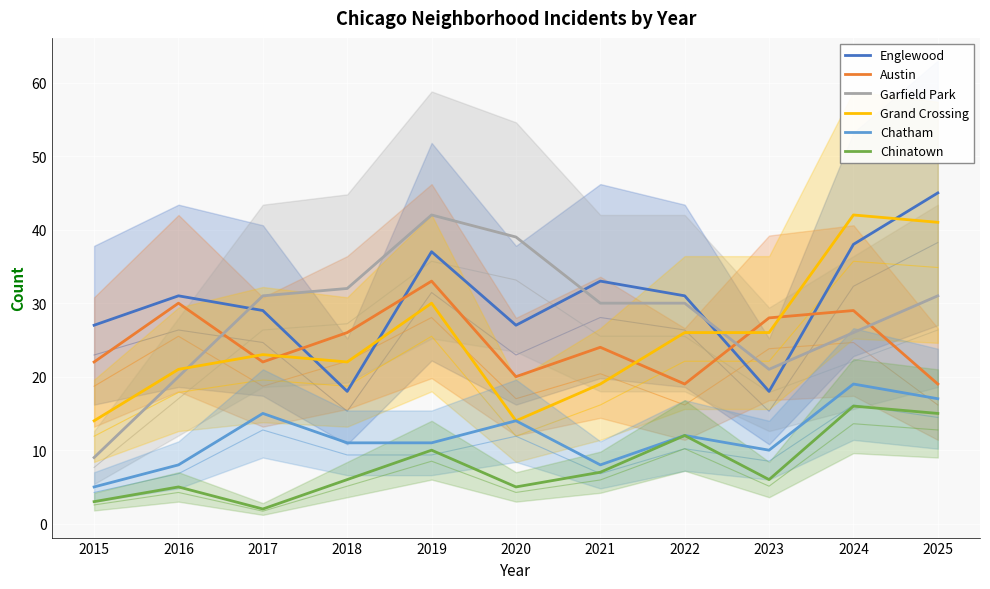

Which series has the widest spread of values?

Garfield Park